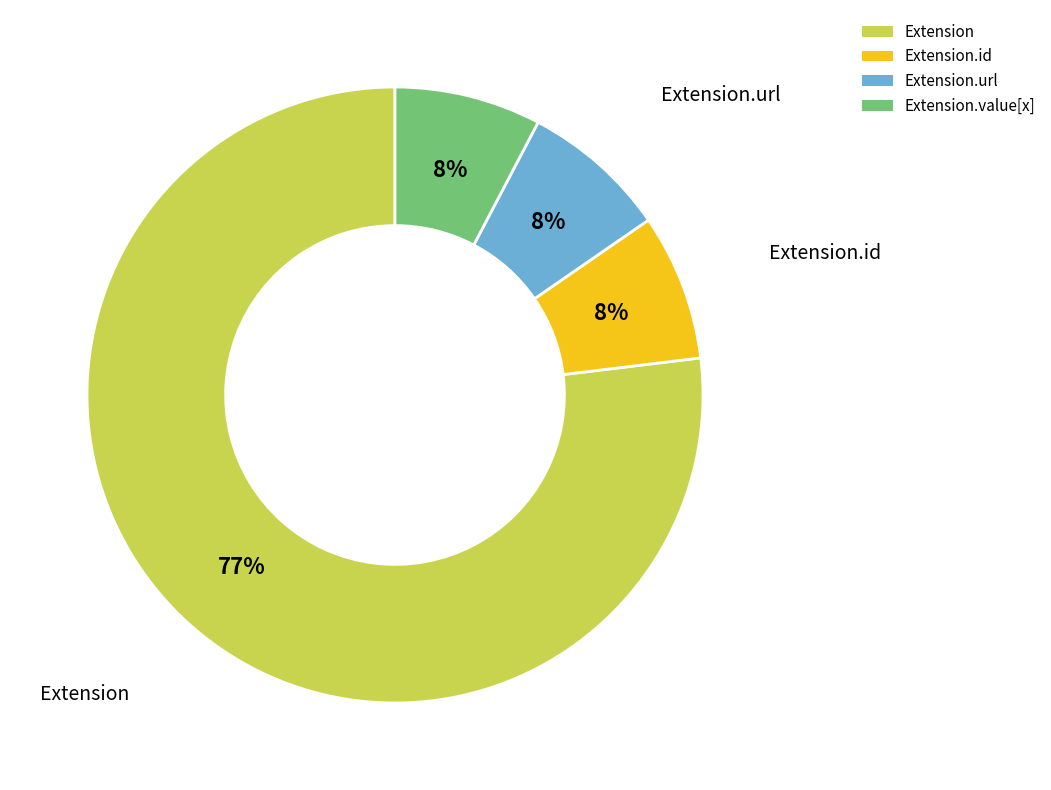

Is Extension the majority of the pie?

Yes